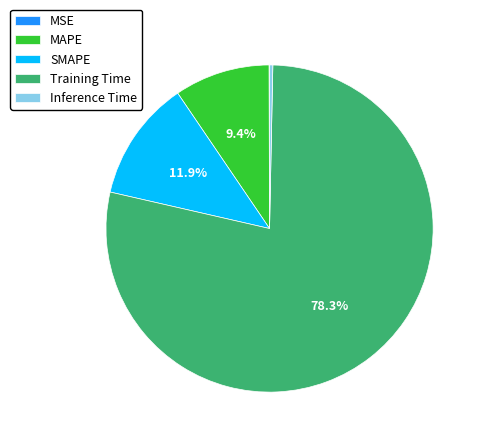

Which slice is the largest?

Training Time